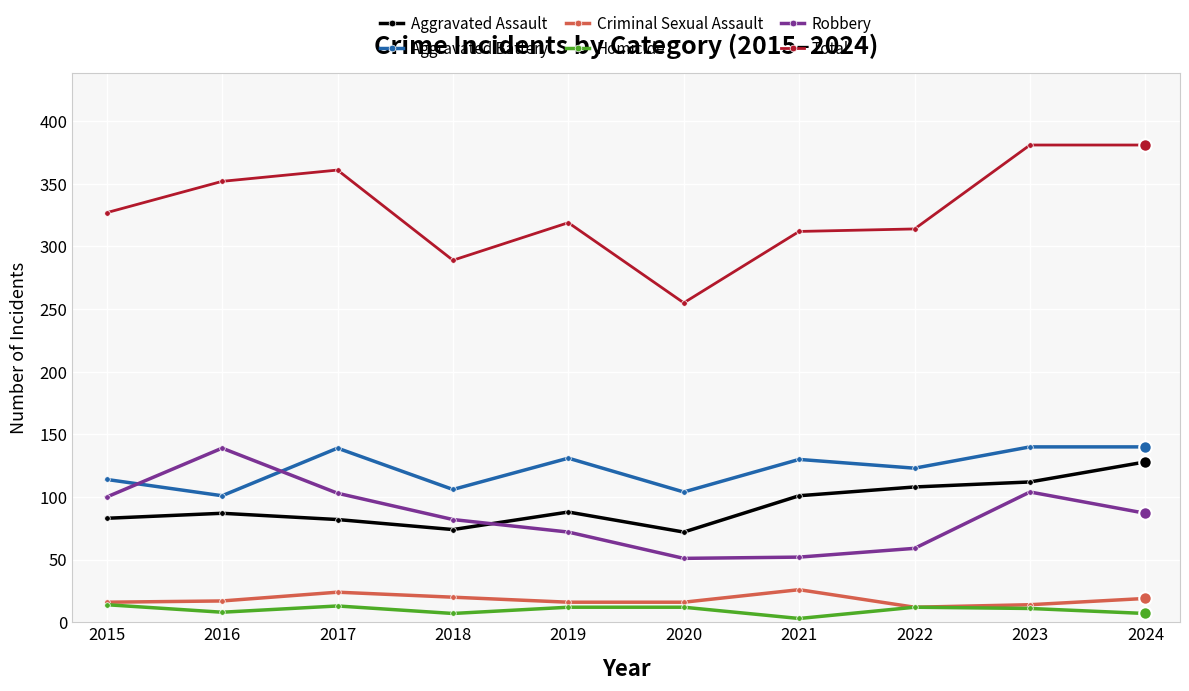

What is the total value across all series at 2022?

628